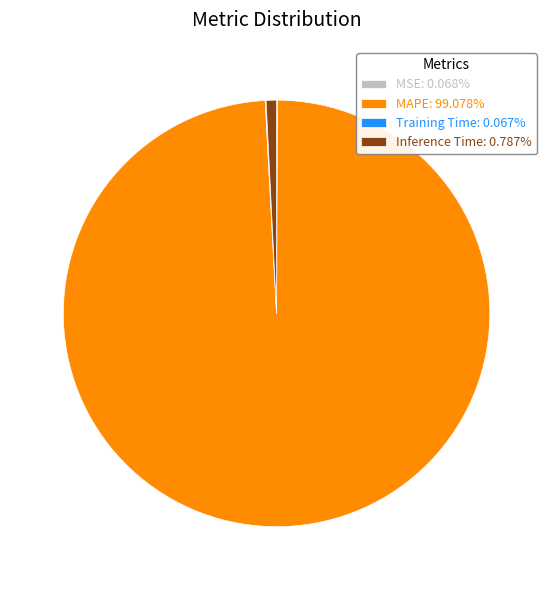

Is it true that MAPE is 88% of the pie?

False